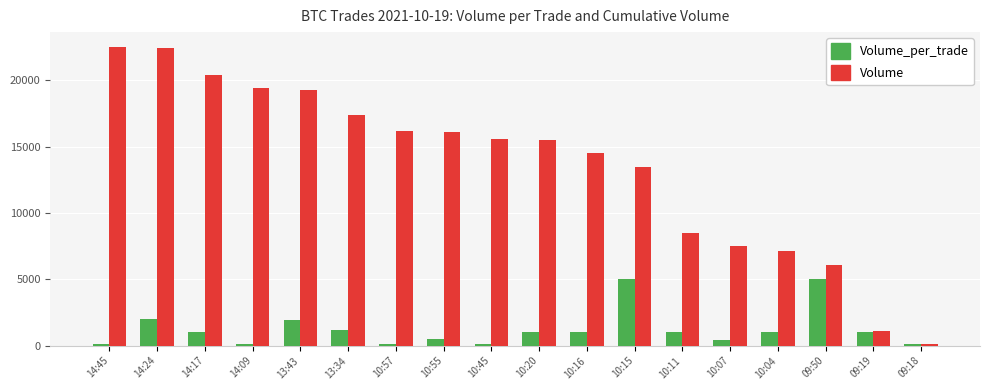

What is the value of the Volume bar at the 10th from the left?

15500